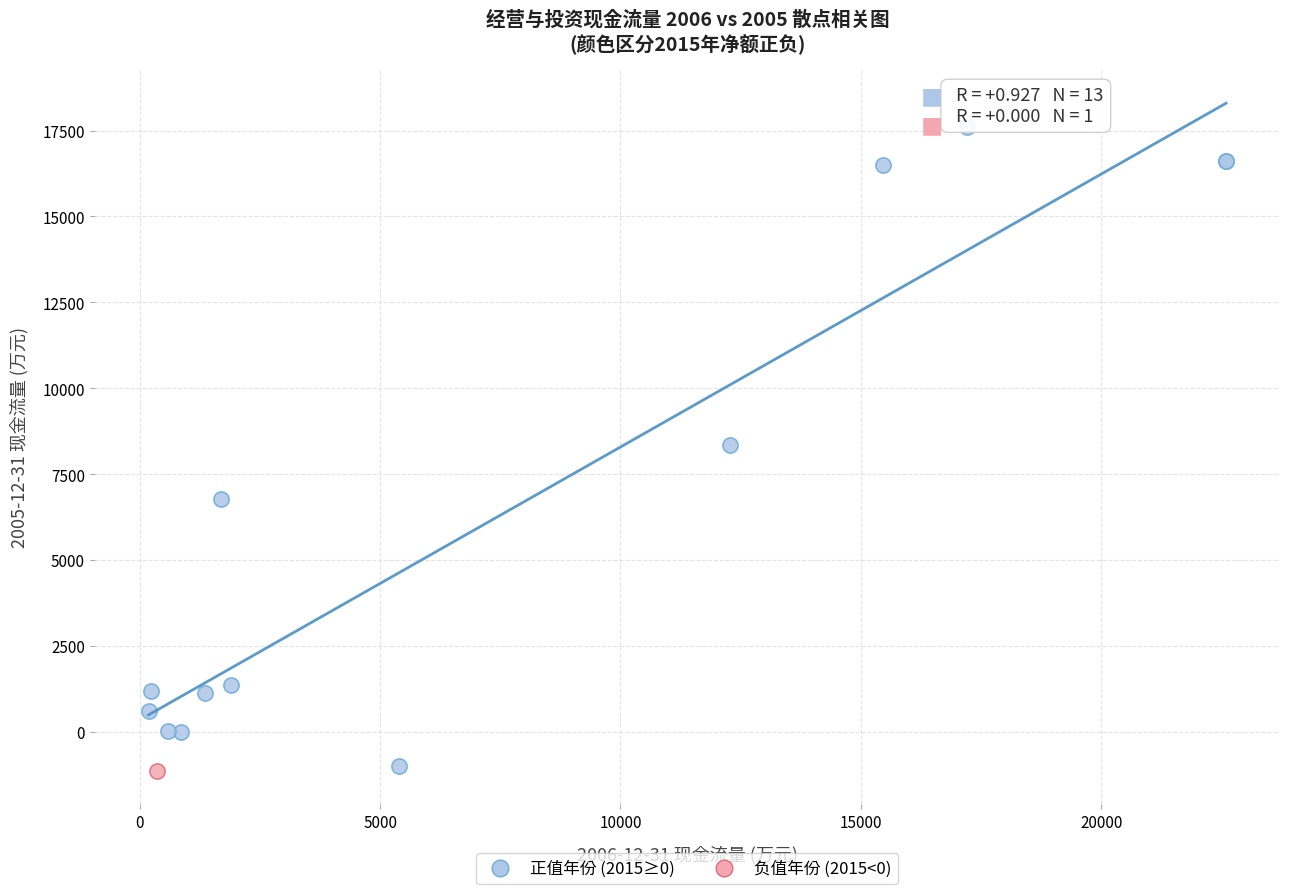

What are all the series names shown in the legend?

正值年份 (2015≥0), 负值年份 (2015<0)